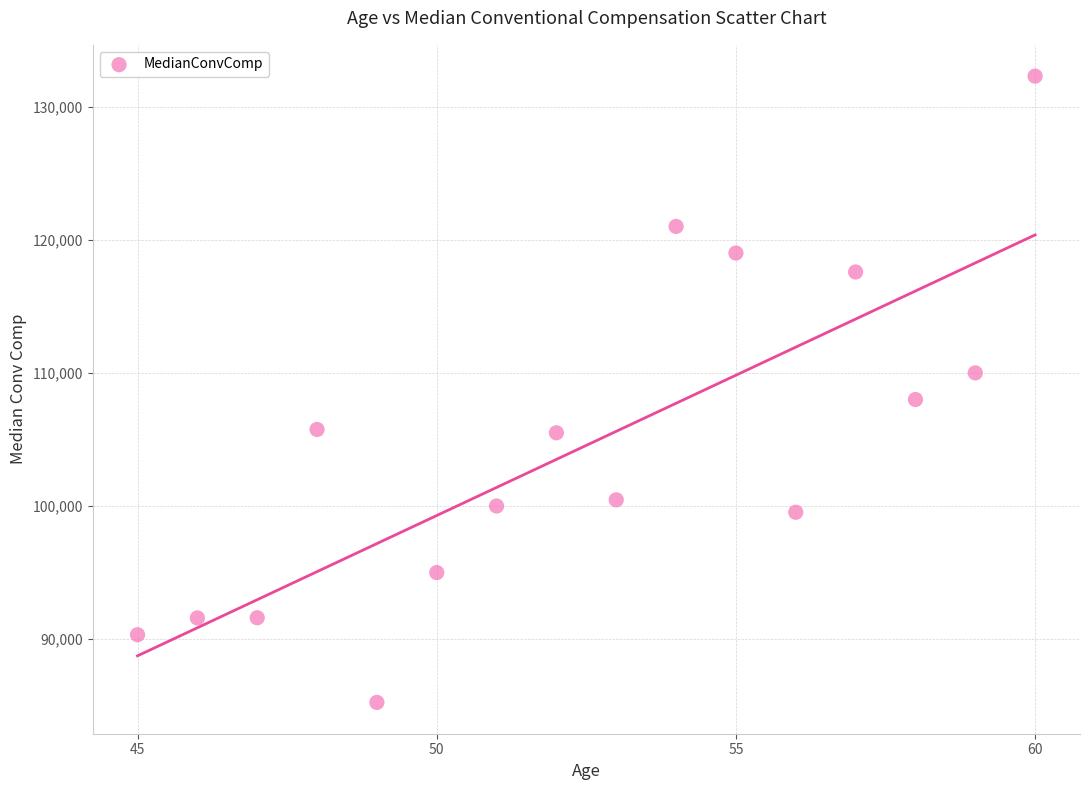

What is the range of Y values (max minus min)?

47039.5